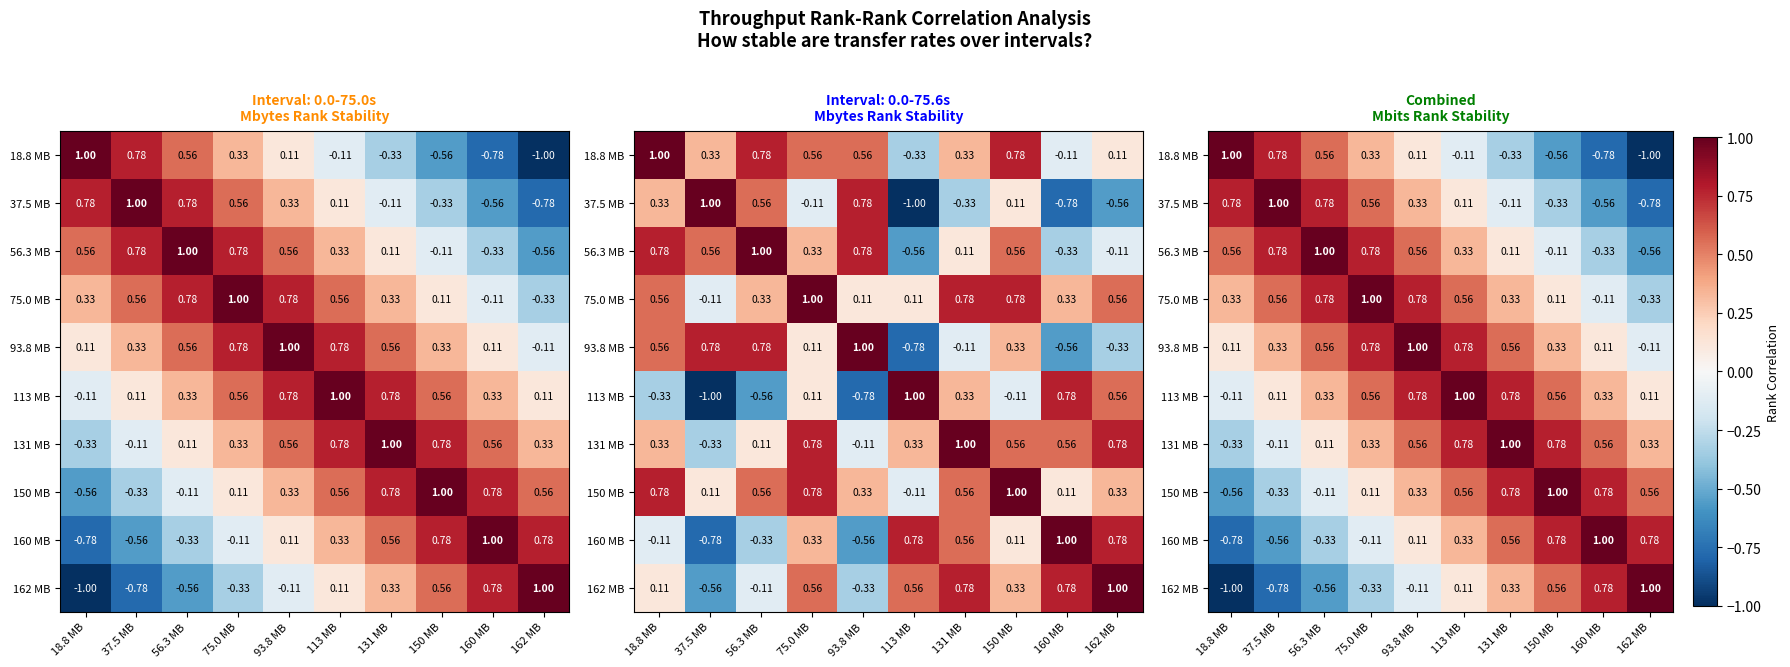

Which series has the widest spread of values?

18.8 MB